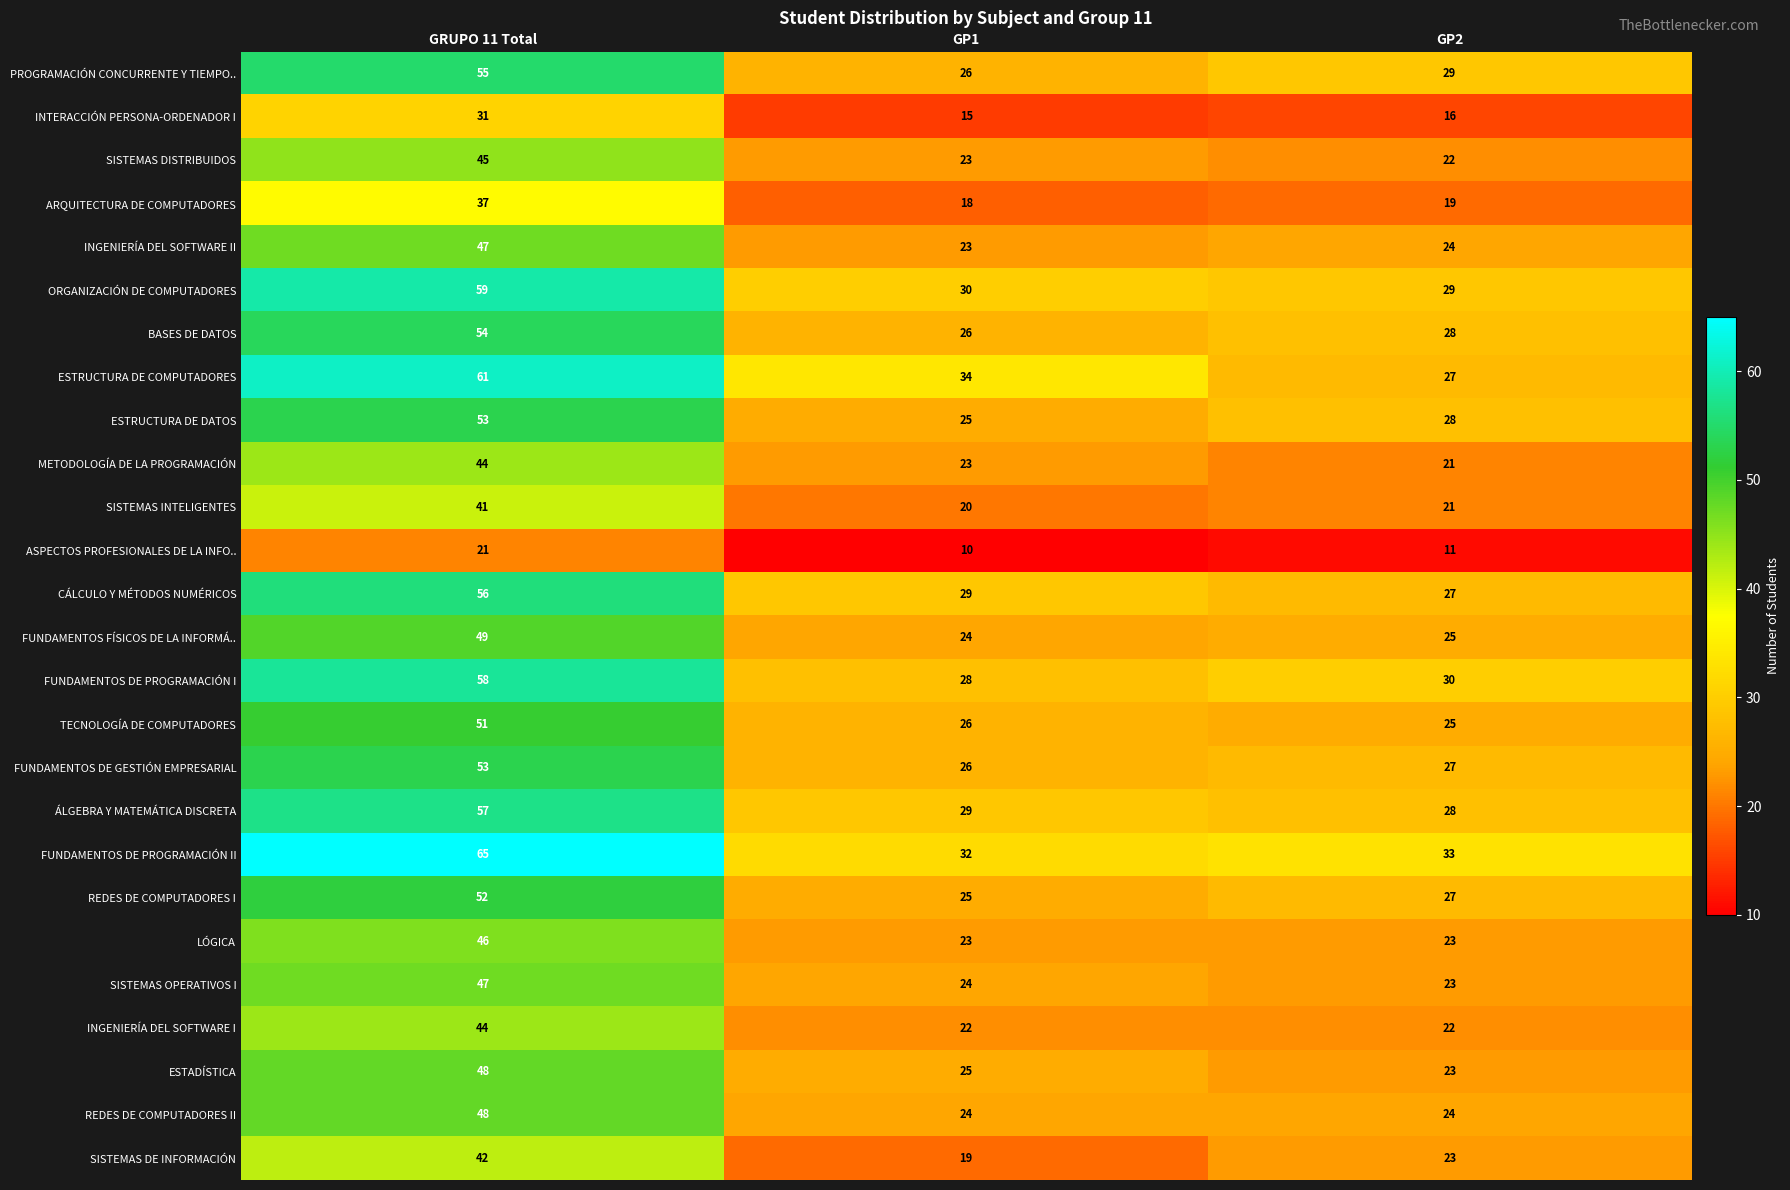

What is the sum of the SISTEMAS INTELIGENTES values at GRUPO 11 Total and GP2?

62